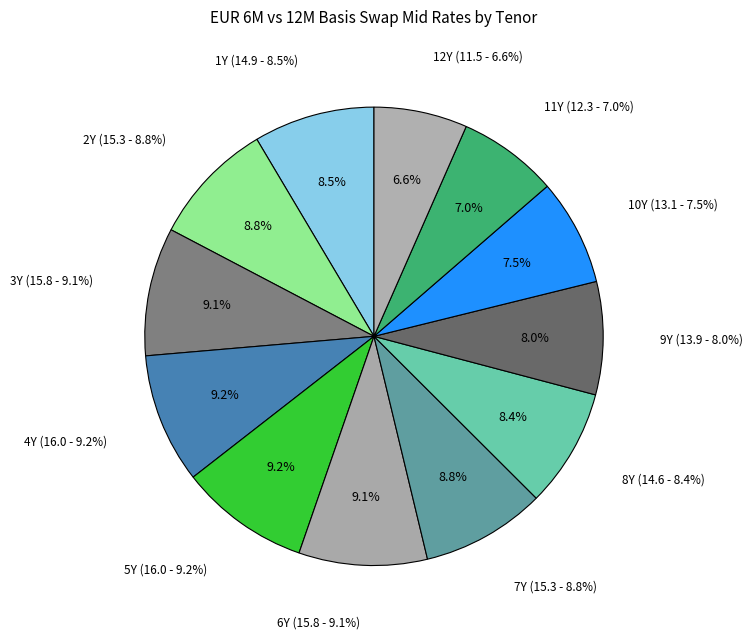

What percentage is NOT represented by 9Y?

92.0%